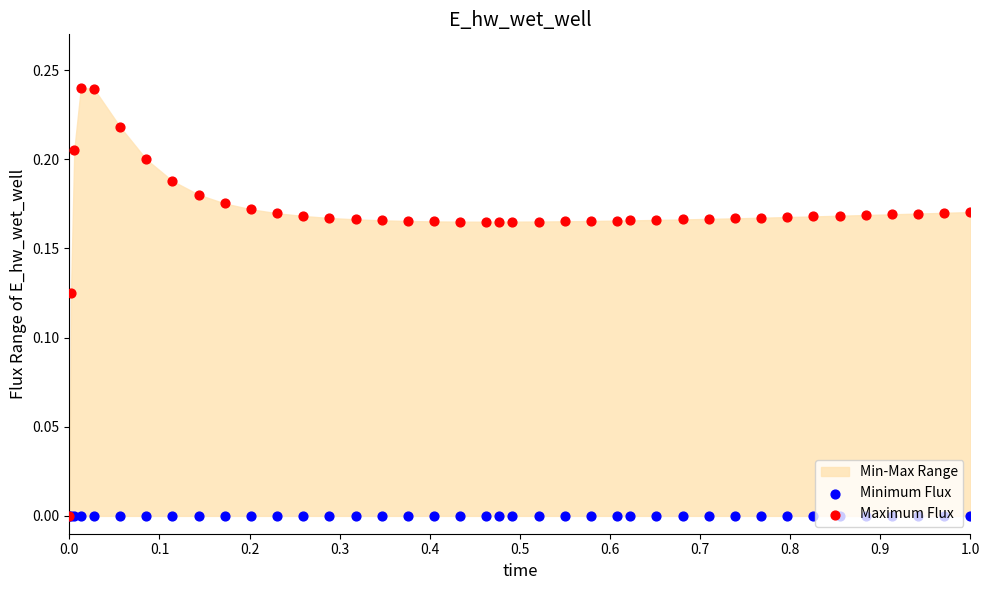

Which series contains the highest Y value?

Maximum Flux